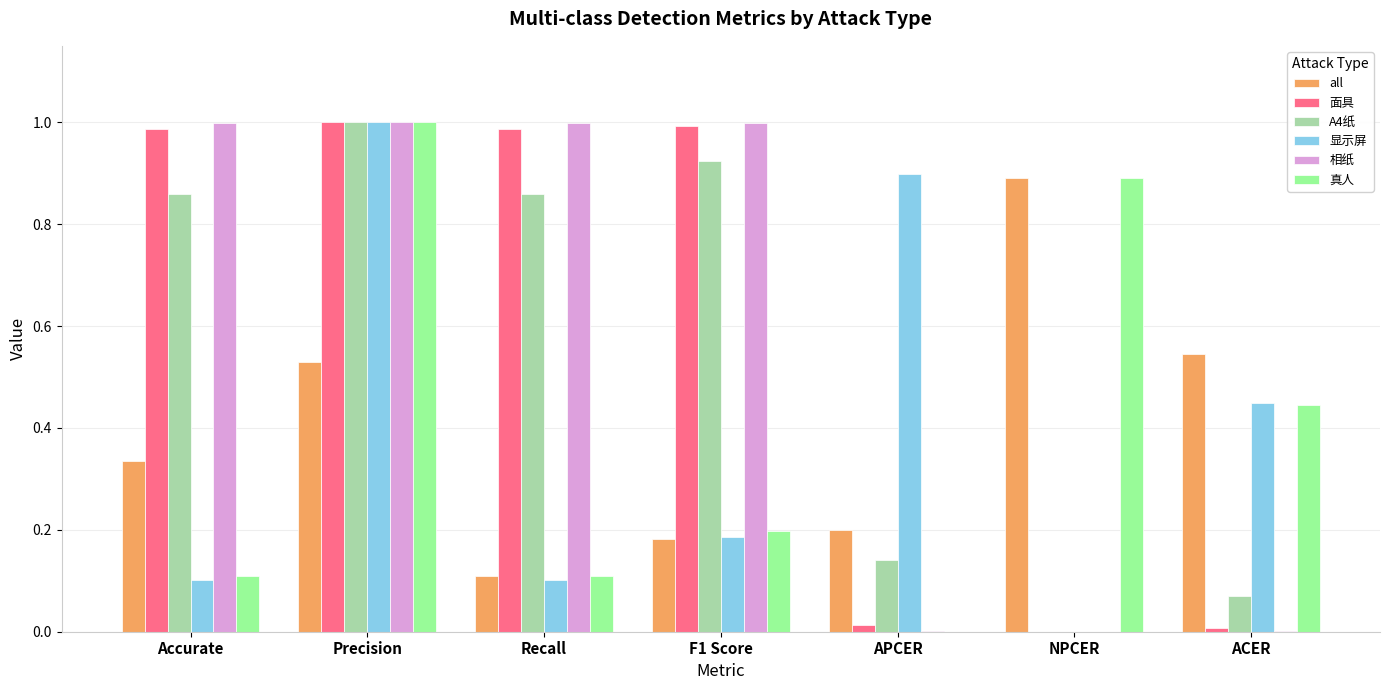

True or false: 真人 has a value of 1.3 at Precision.

False